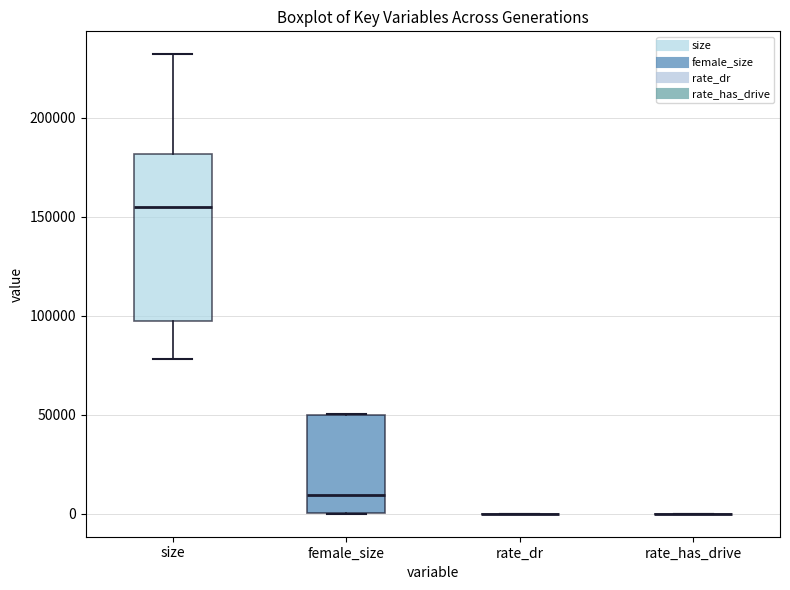

Comparing the boxes themselves (not the whiskers), which one is the tallest?

size